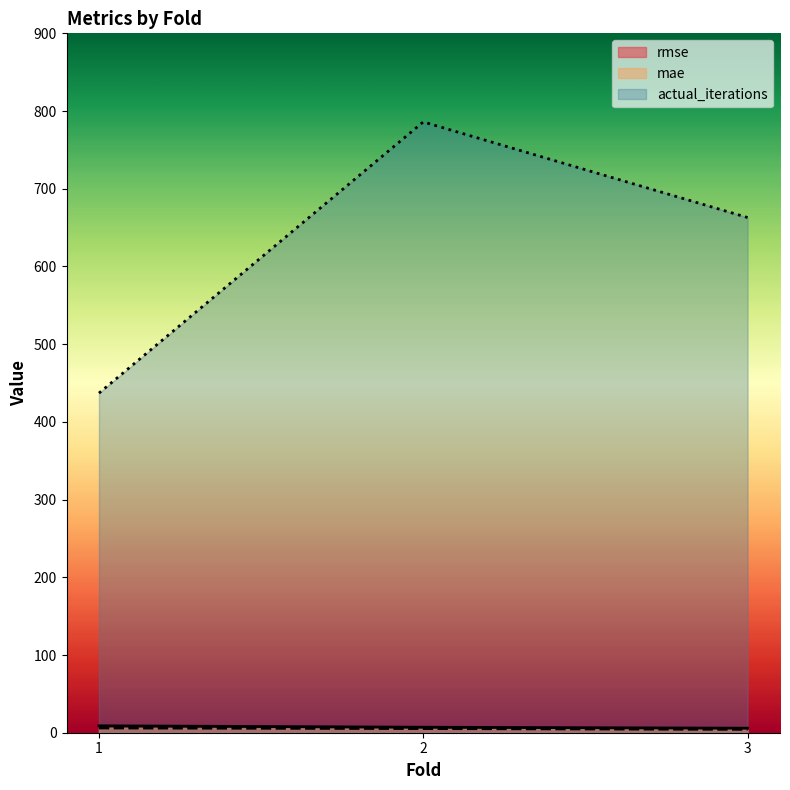

The rmse series shows 5.8 at 3. True or false?

True